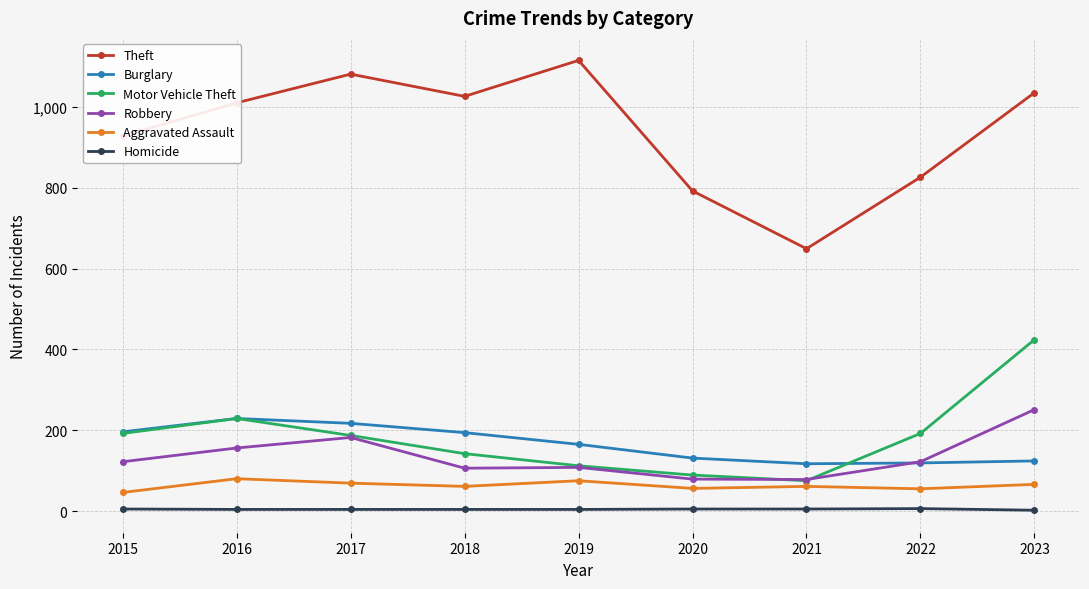

At which label is Theft closest to 882?

2015